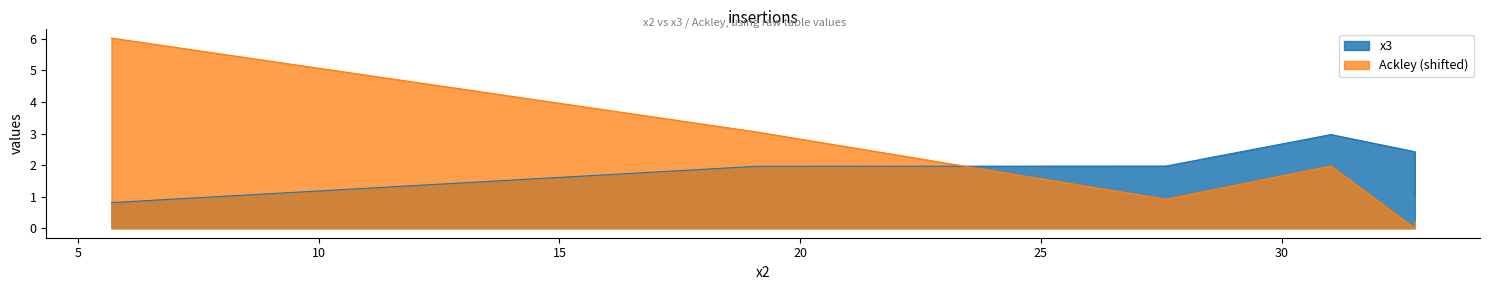

Reading left to right, transcribe all the data shown in this chart.

x3: 0.8	2.0	2.0	3.0	2.4	1.0
Ackley: 6.0	3.0	0.9	2.0	0.0	0.2